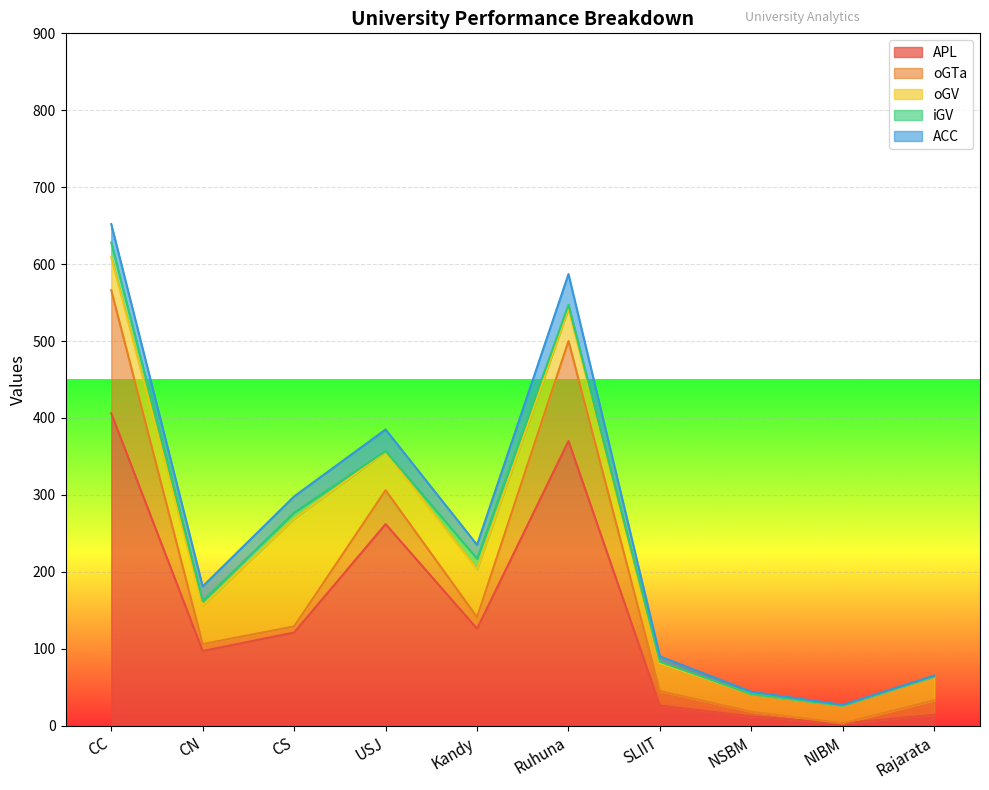

What is the maximum value for APL?

406